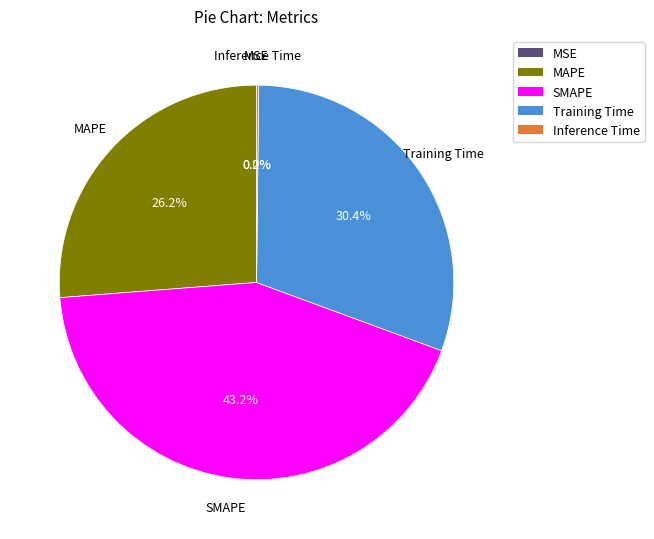

What percentage do Training Time and SMAPE together represent?

73.6%